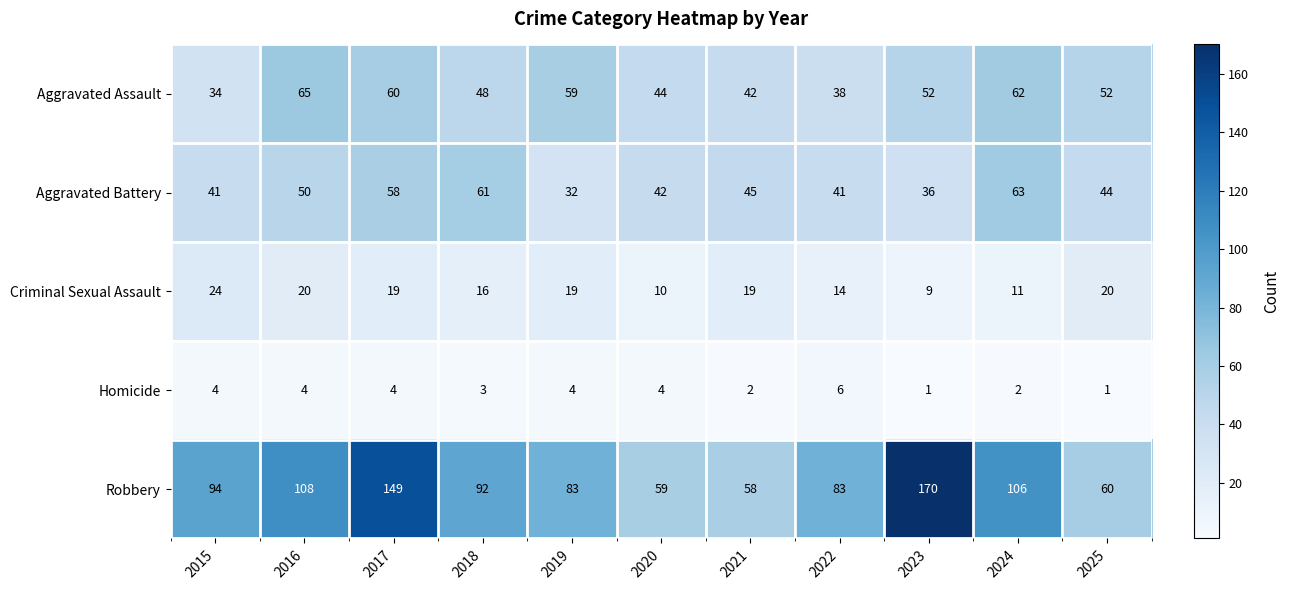

At which label does Aggravated Assault reach its minimum?

2015